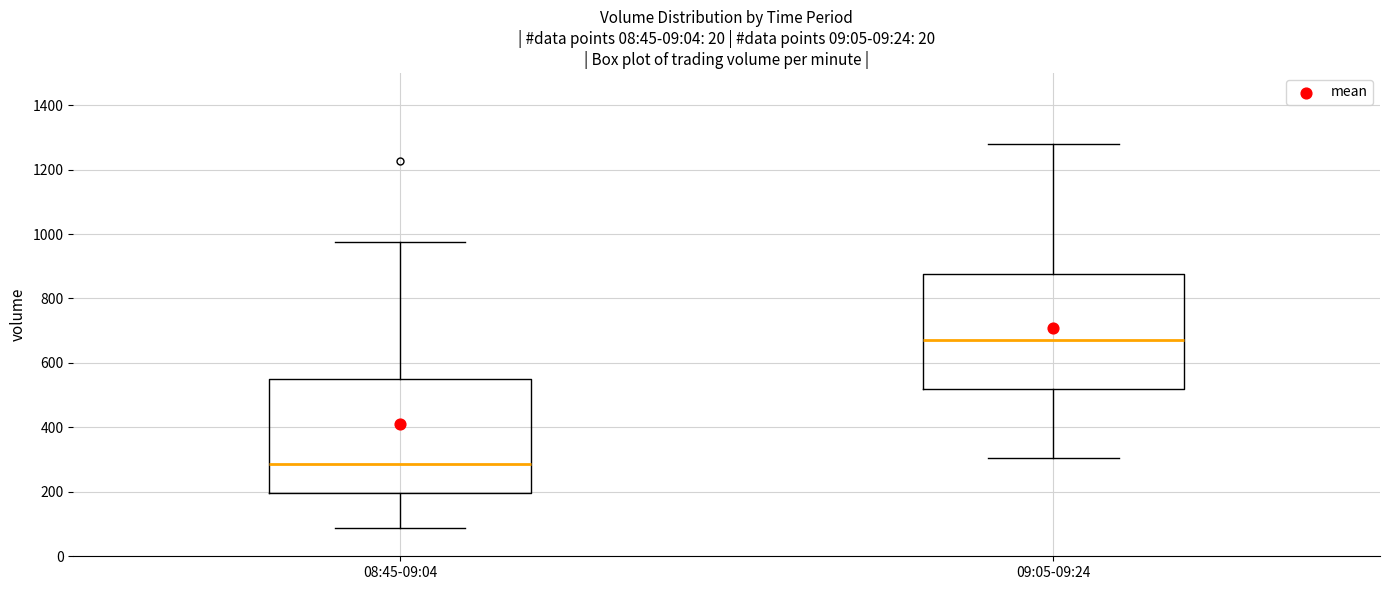

Reading left to right, transcribe this box plot: for each box, give where its median line is, the range the box spans, and where its two whiskers end, as read against the y-axis. The values are not printed on the chart, so give them approximately, as read against the axis.

08:45-09:04: median 280, box 200 to 540, whiskers 80 to 980
09:05-09:24: median 680, box 520 to 880, whiskers 300 to 1280